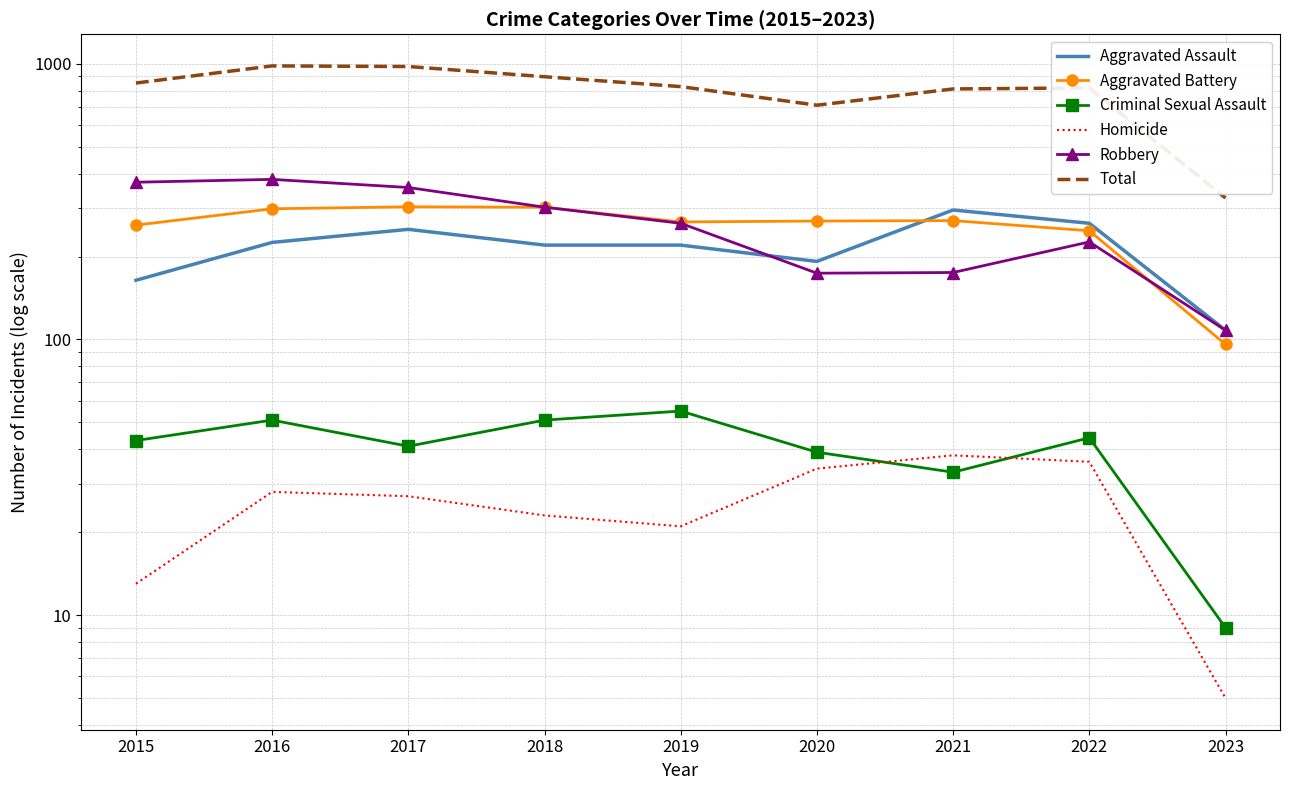

At which label is Homicide closest to 21?

2019